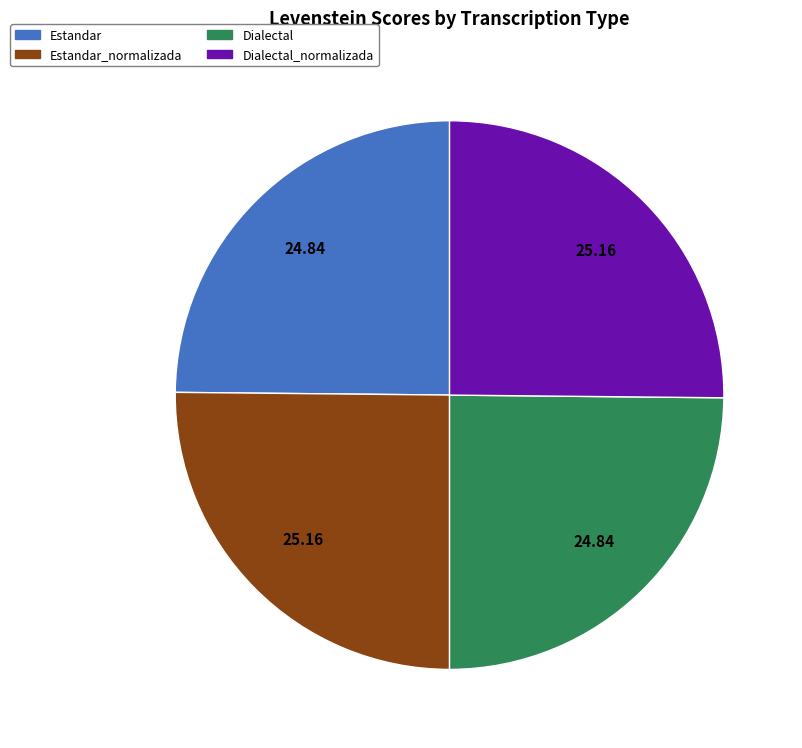

Is there any slice that represents more than half of the pie?

No